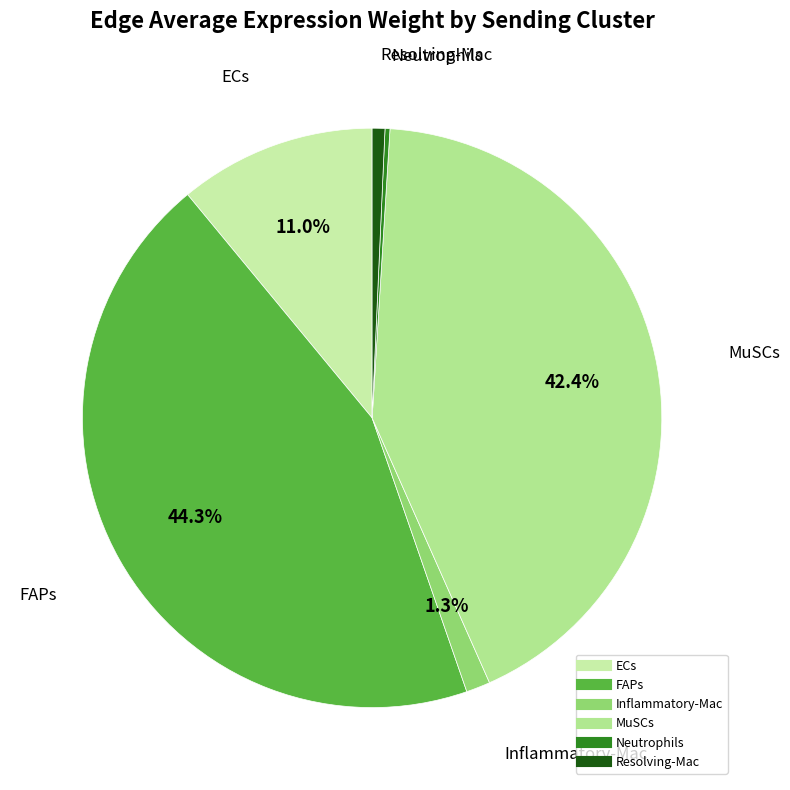

To the nearest percent, what percentage of the pie is Resolving-Mac?

1%